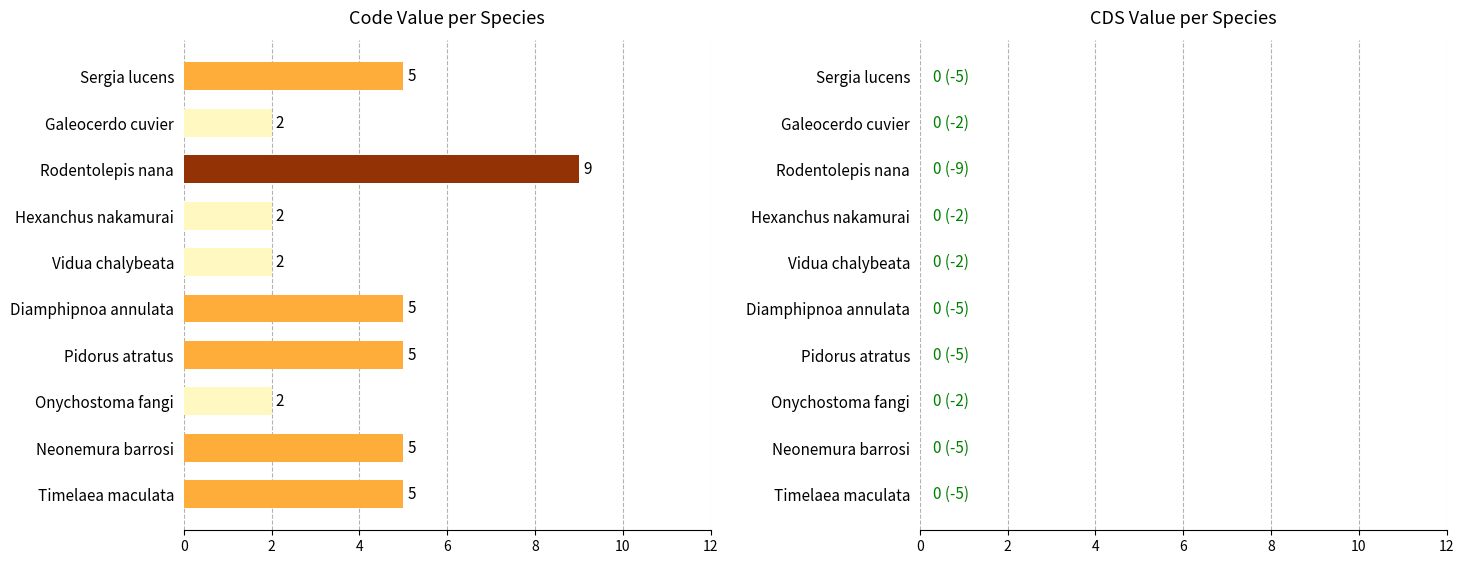

What value does the data have at Diamphipnoa annulata?

5